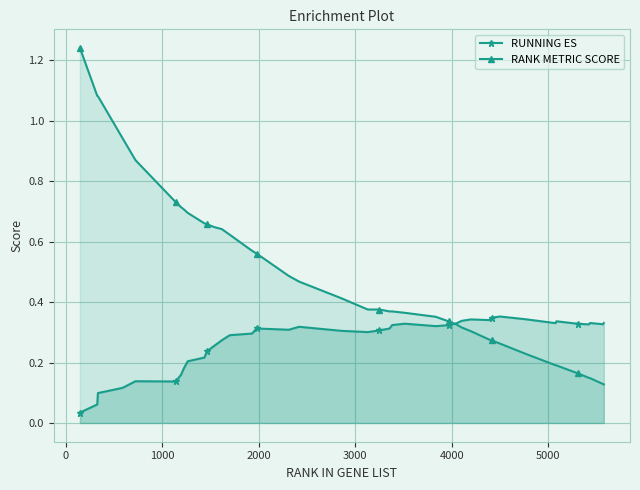

How many RUNNING ES values are between 0 and 1?

40